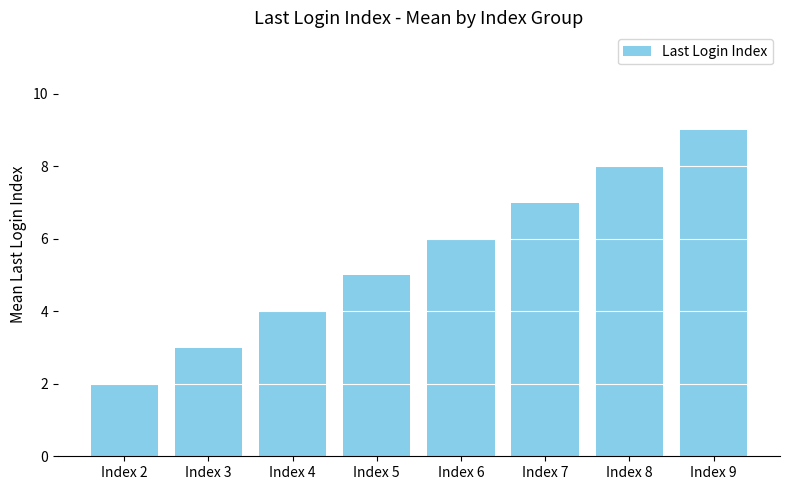

What value does the data have at Index 6?

6